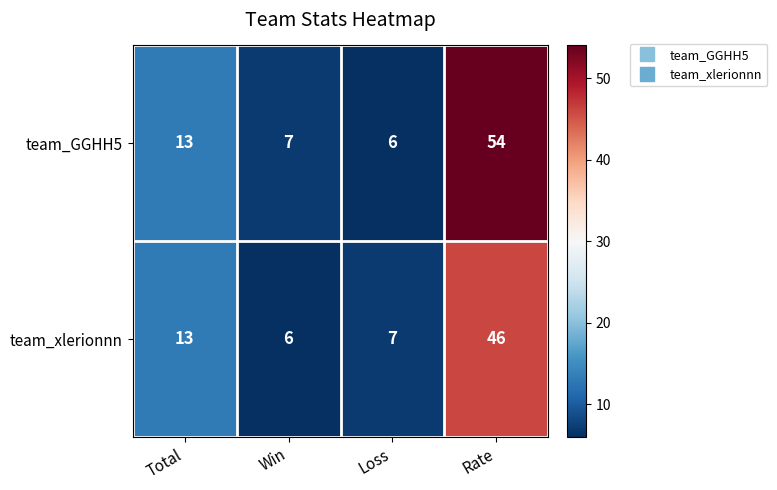

Reading left to right, list all the values displayed in this chart.

team_GGHH5: 13	7	6	54
team_xlerionnn: 13	6	7	46